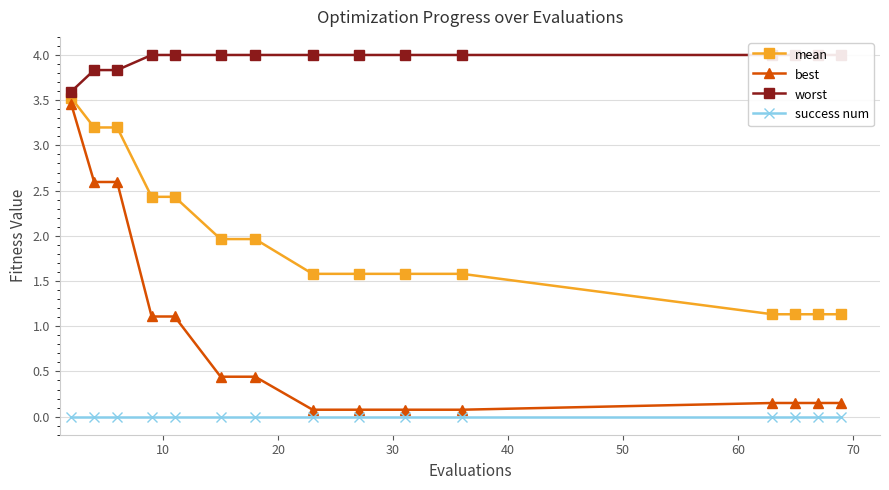

True or false: mean and best cross at least once.

False